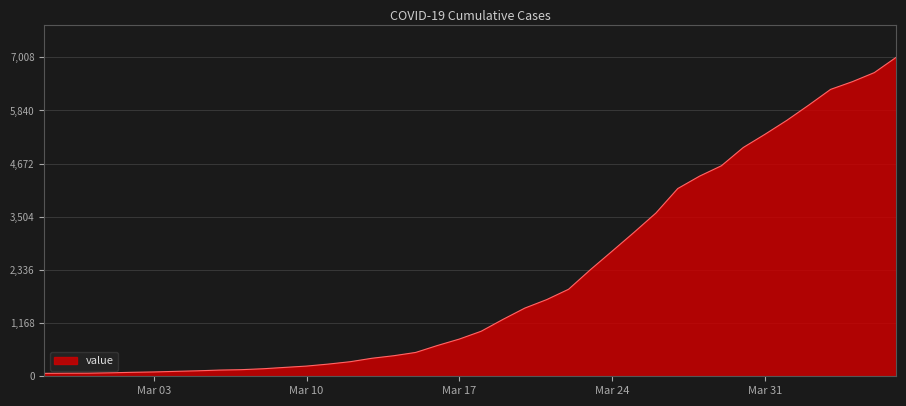

What is the sum of all values?

85722